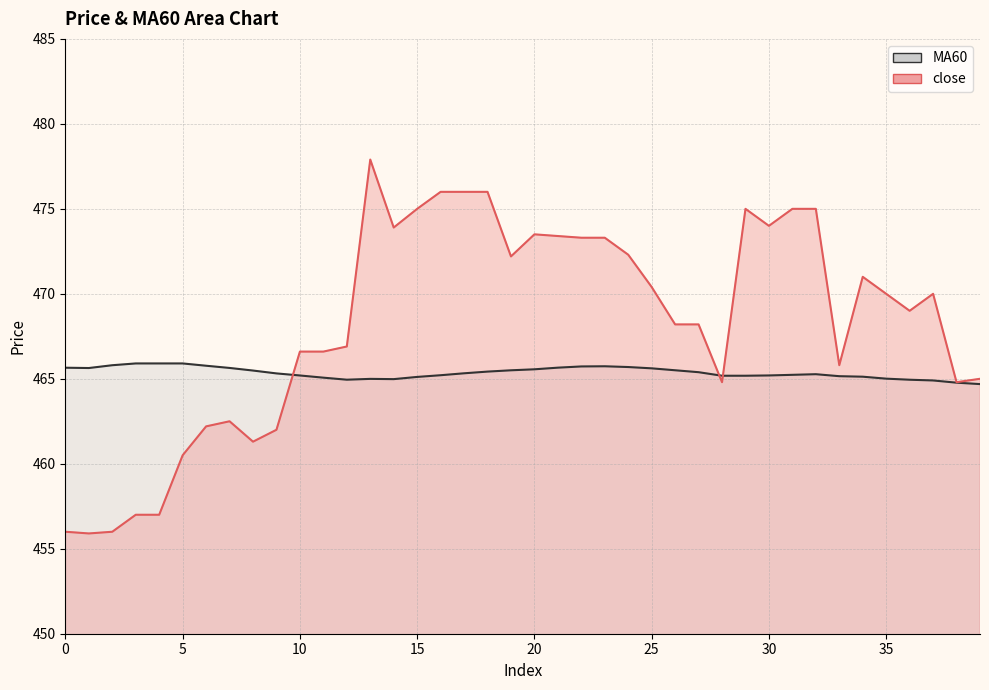

At which label does MA60 reach its peak?

3